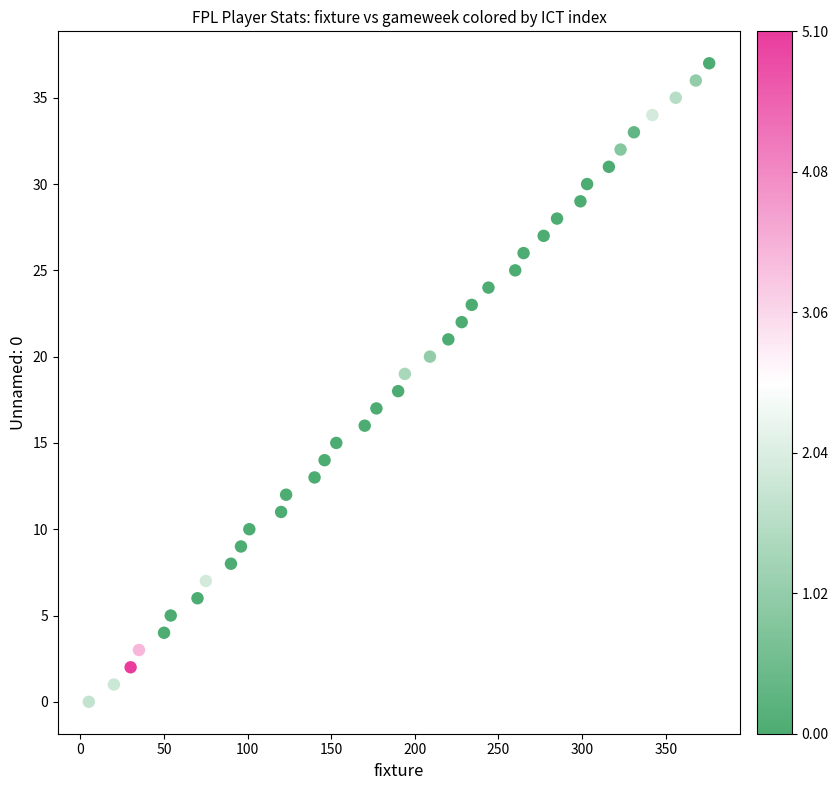

What is the range of X values (max minus min)?

371